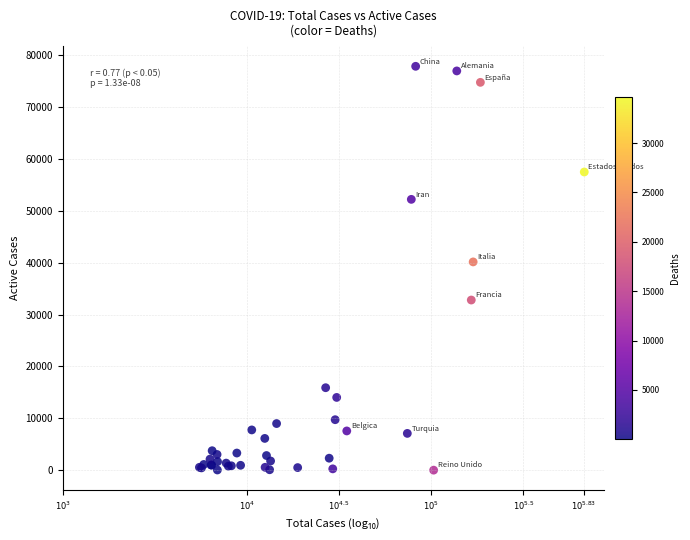

What Y value in the scatter plot is closest to 38946?

40164